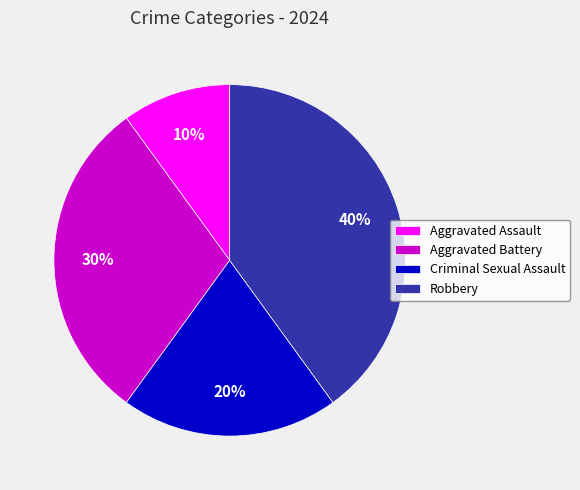

To the nearest percent, what portion does Criminal Sexual Assault represent?

20%